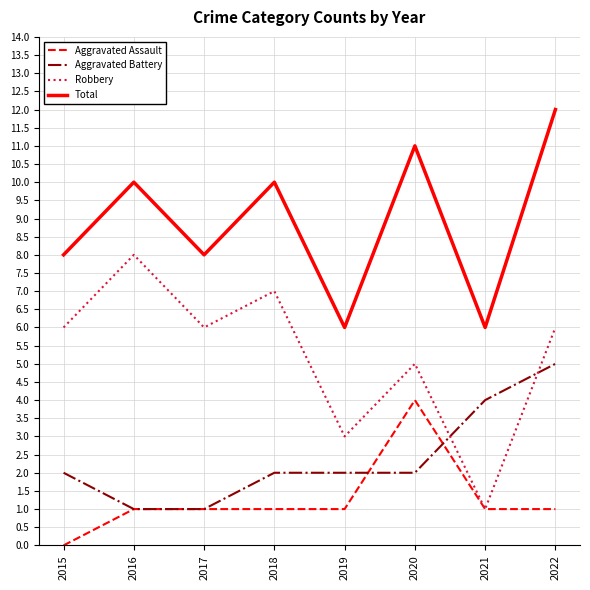

What is the sum of all Total values?

71